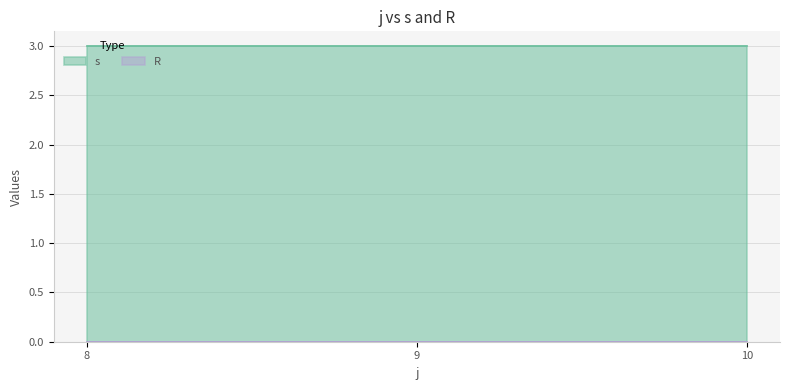

Which series has the largest range (max minus min)?

s